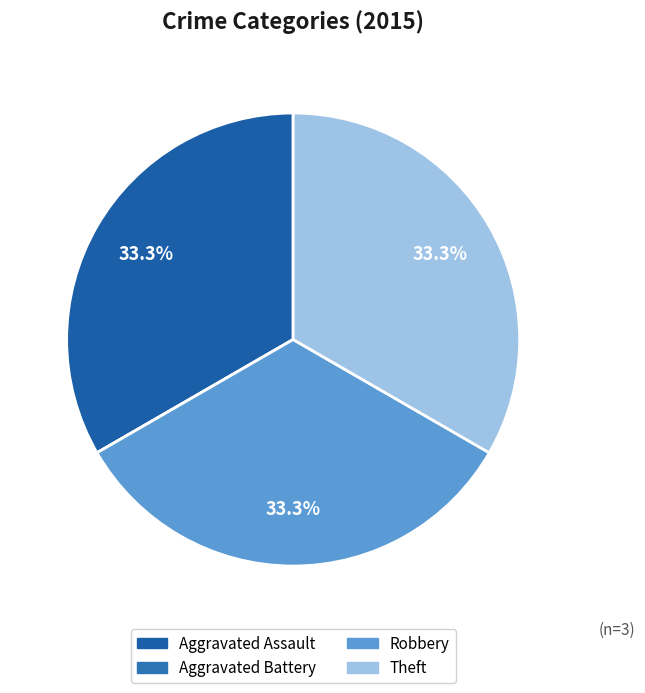

Combined, do Aggravated Battery and Robbery account for over 50%?

No